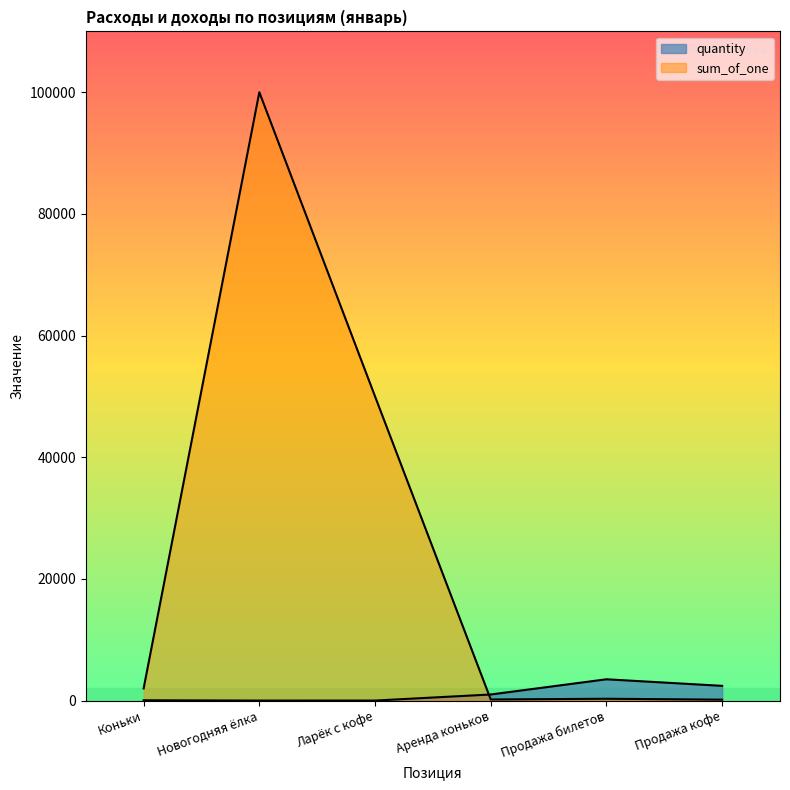

What is the smallest value displayed?

1